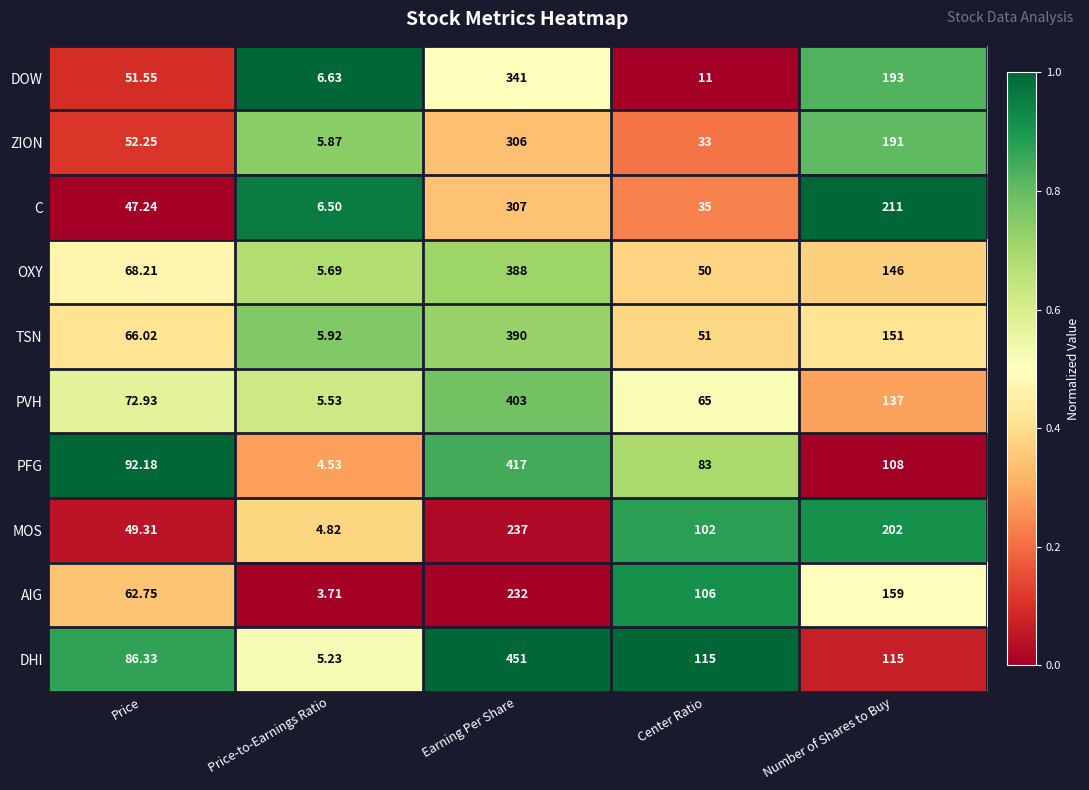

At which label does PFG first exceed 92?

Price